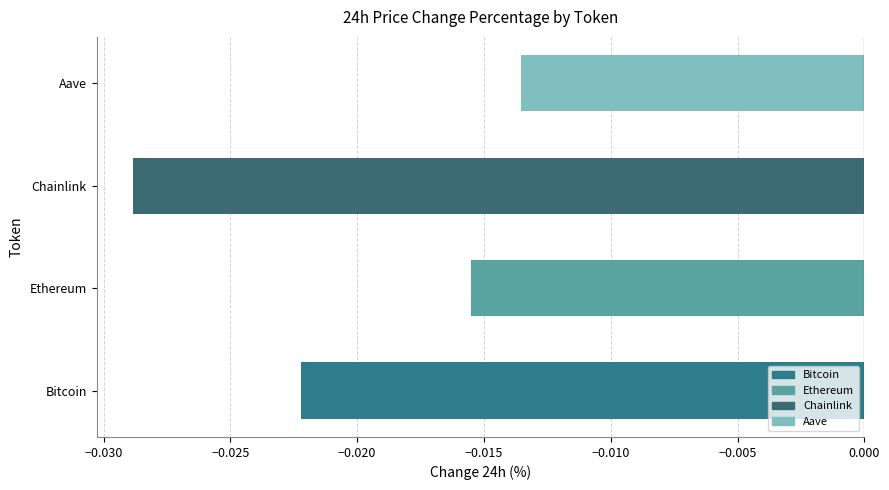

Between Chainlink and Bitcoin, which is larger?

Bitcoin